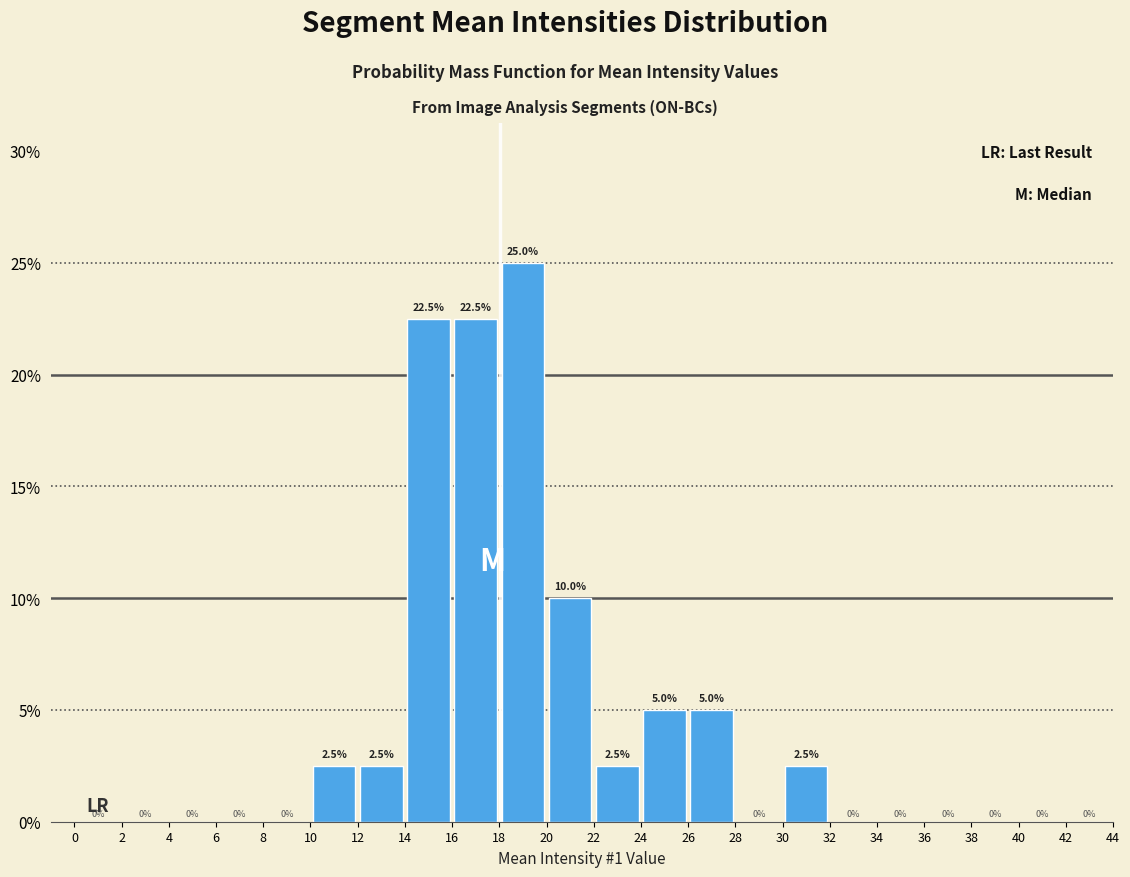

How tall is the bar that spans 26 to 28 on the x-axis?

5.0